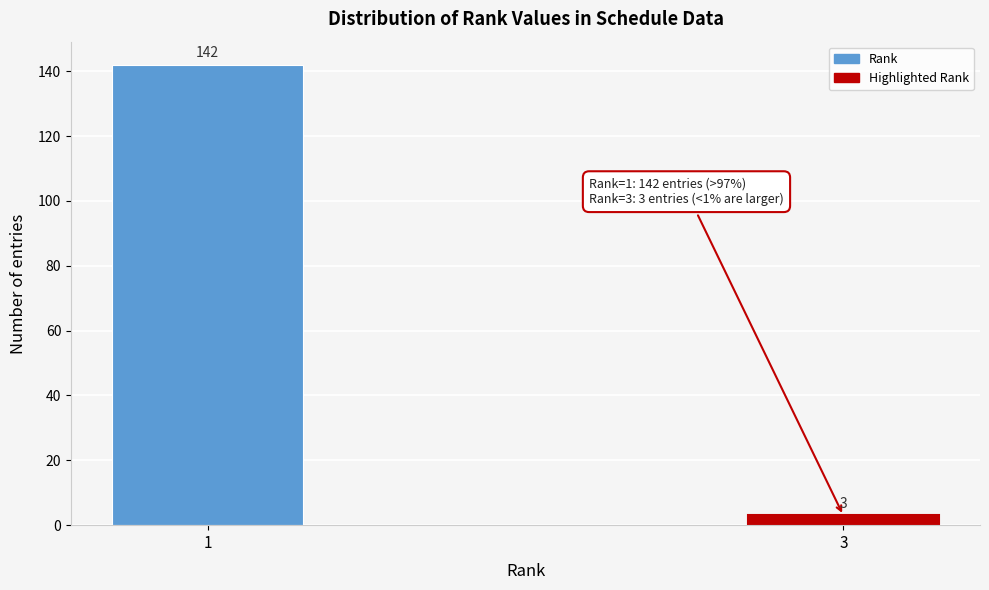

Reading left to right, list all the values displayed in this chart.

1=142	3=3